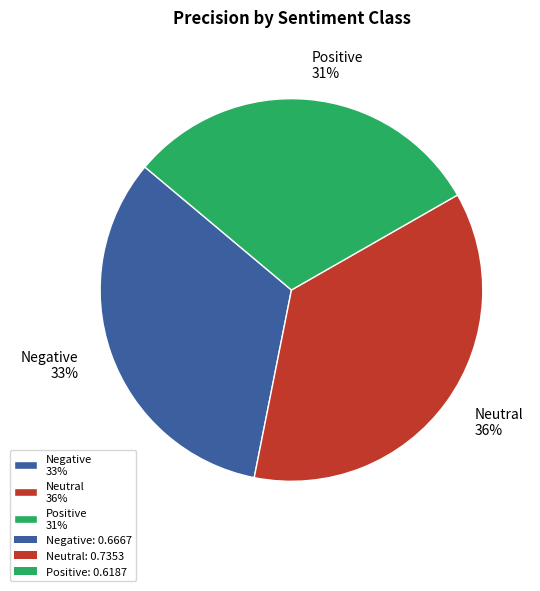

Is there a majority slice in this chart?

No